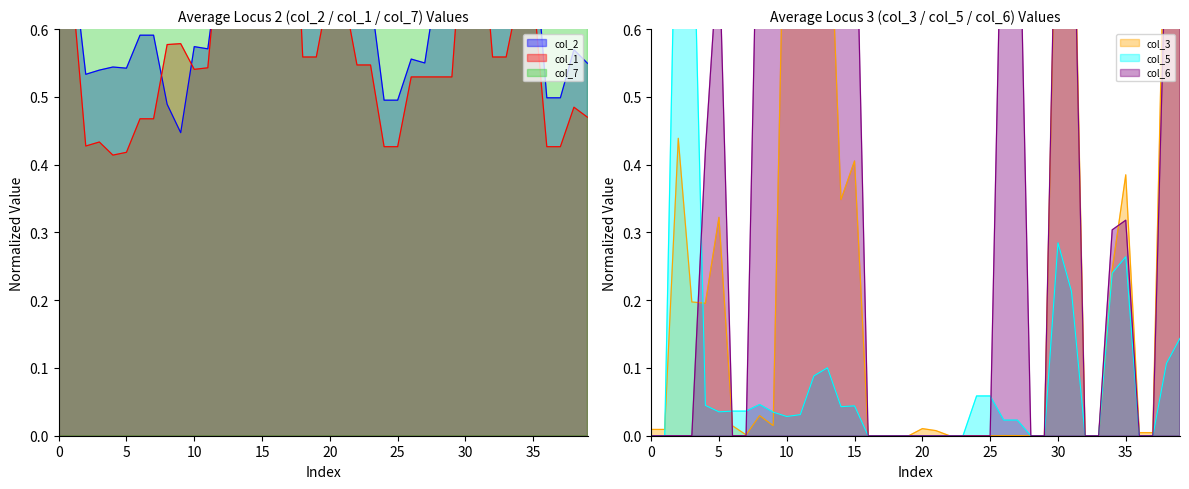

How many values in col_6 are above zero?

18